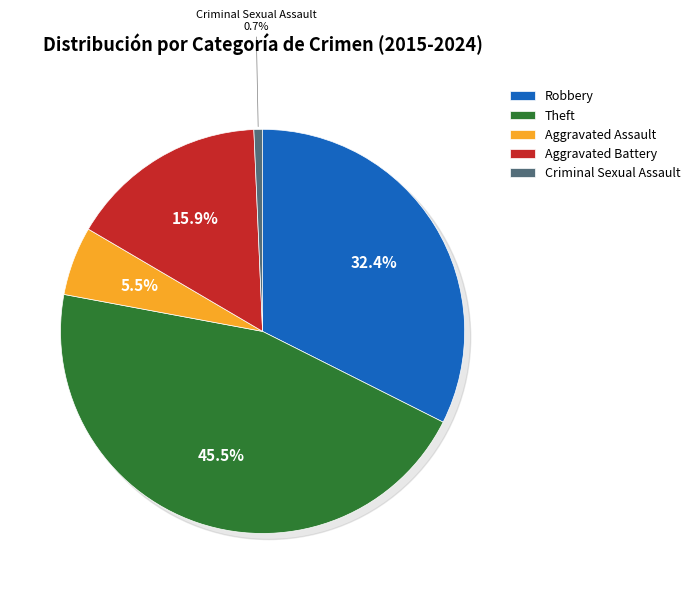

Which has a higher value, Theft or Robbery?

Theft